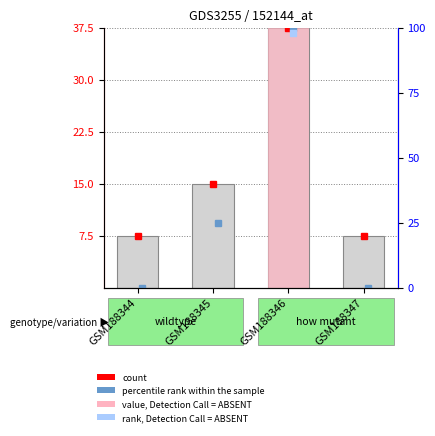

Which label corresponds to the smallest value in the chart?

GSM188344